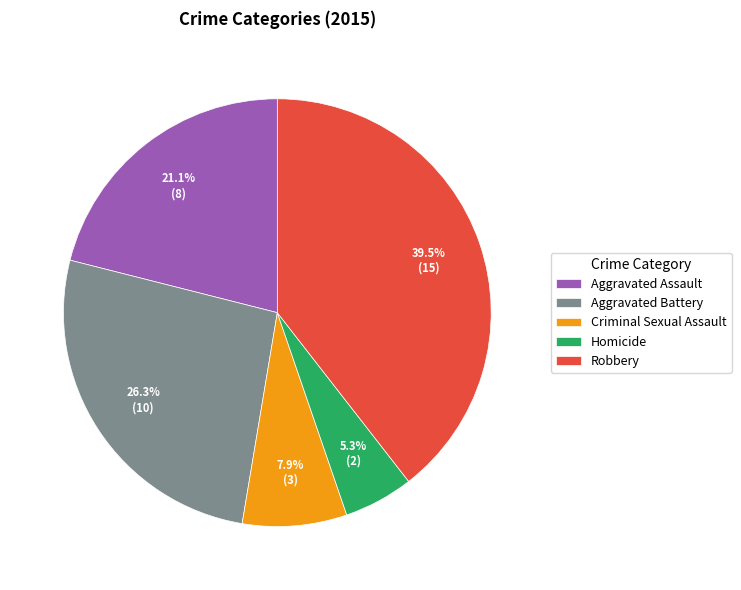

Count the number of slices in the pie.

5